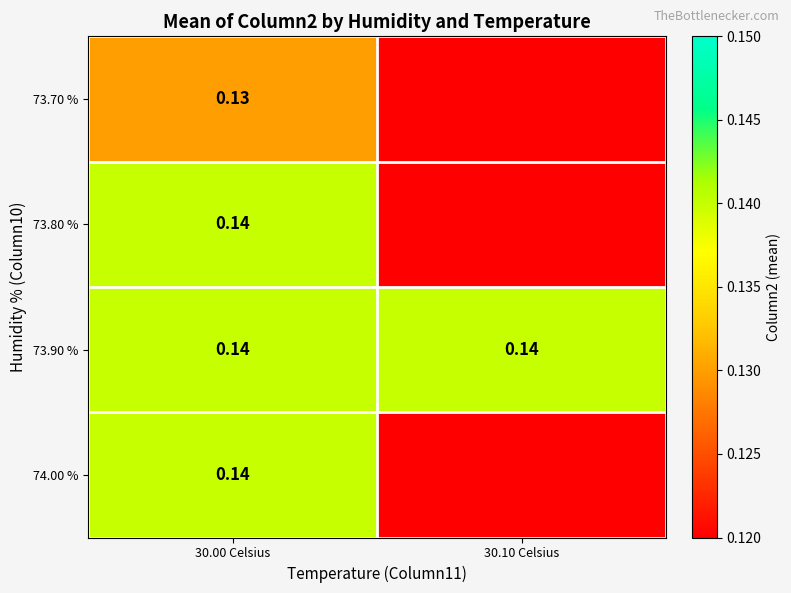

True or false: 74.00 % has a value of 0.1 at 30.00 Celsius.

True